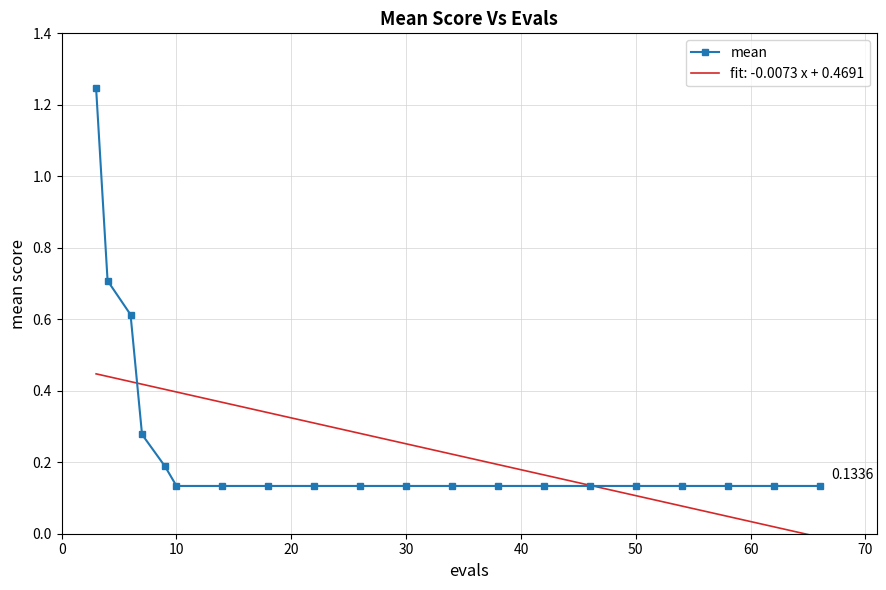

Rank the series by their maximum value, from lowest to highest.

fit: -0.0073 x + 0.4691, mean